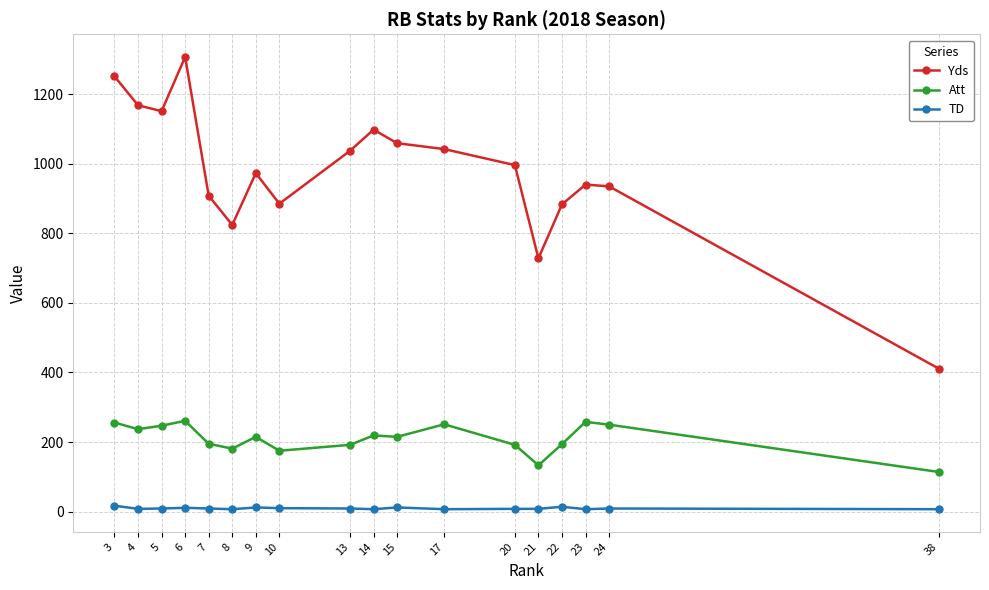

Does the chart have visible grid lines?

Yes